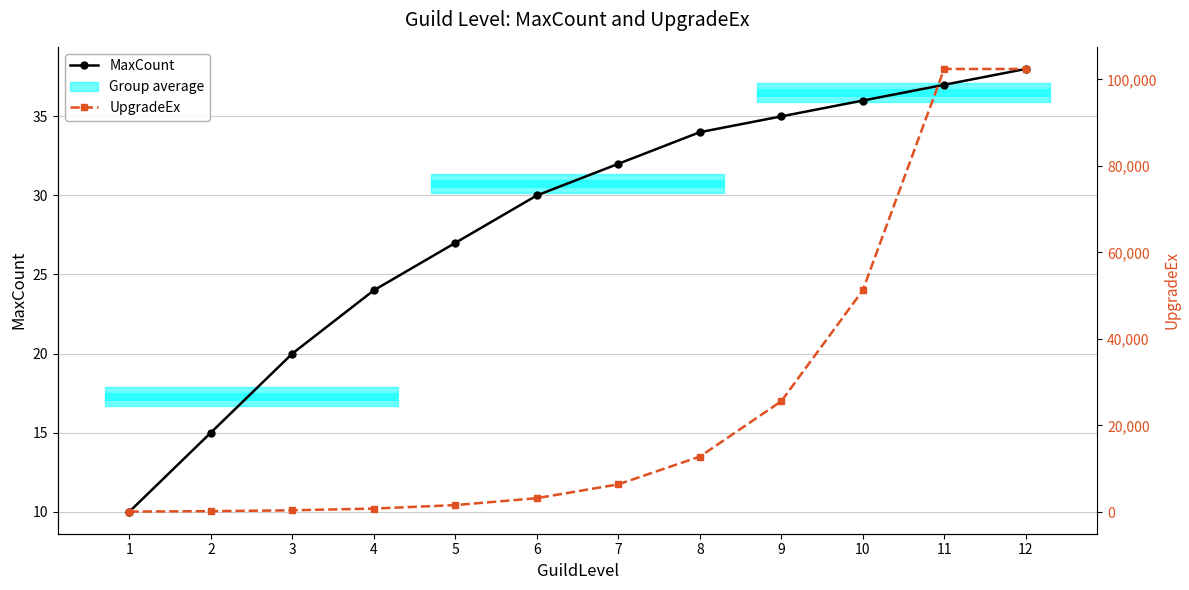

What is the value of the MaxCount point at the 5th from the left?

27